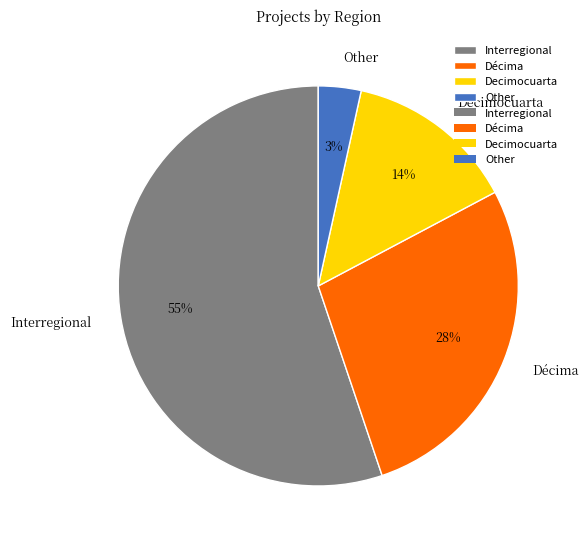

Does Other represent more than half of the total?

No